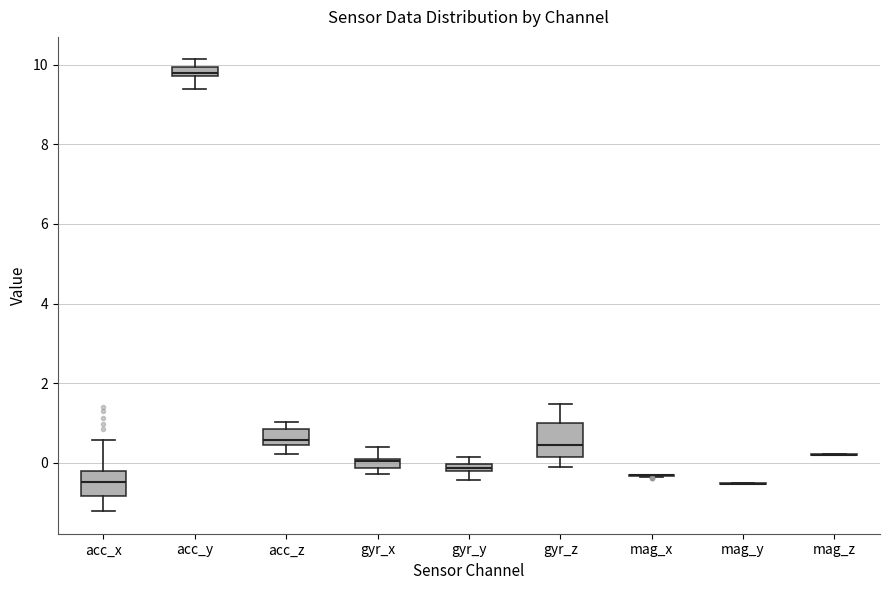

Comparing the boxes themselves (not the whiskers), which one is the tallest?

gyr_z